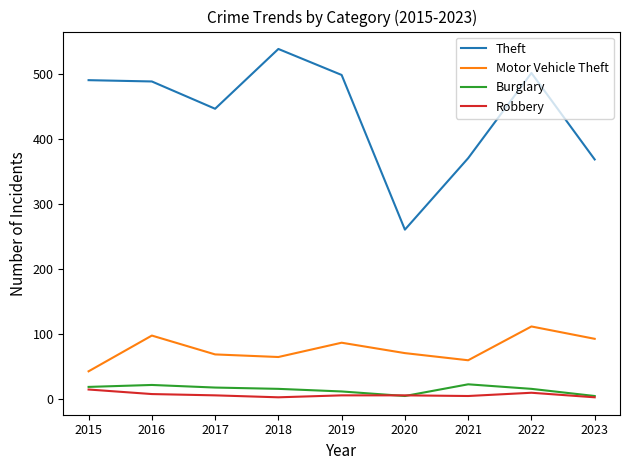

What is the average value of the Robbery series?

7